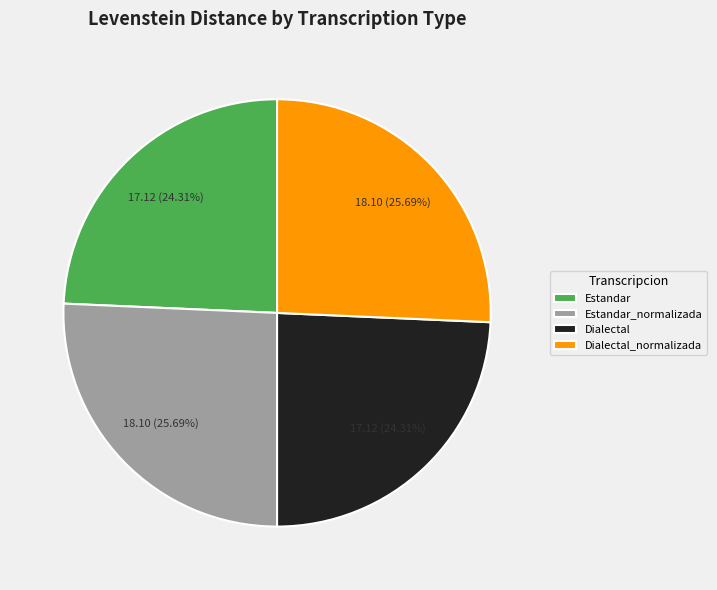

Is the sum of Dialectal_normalizada and Estandar_normalizada greater than half?

Yes